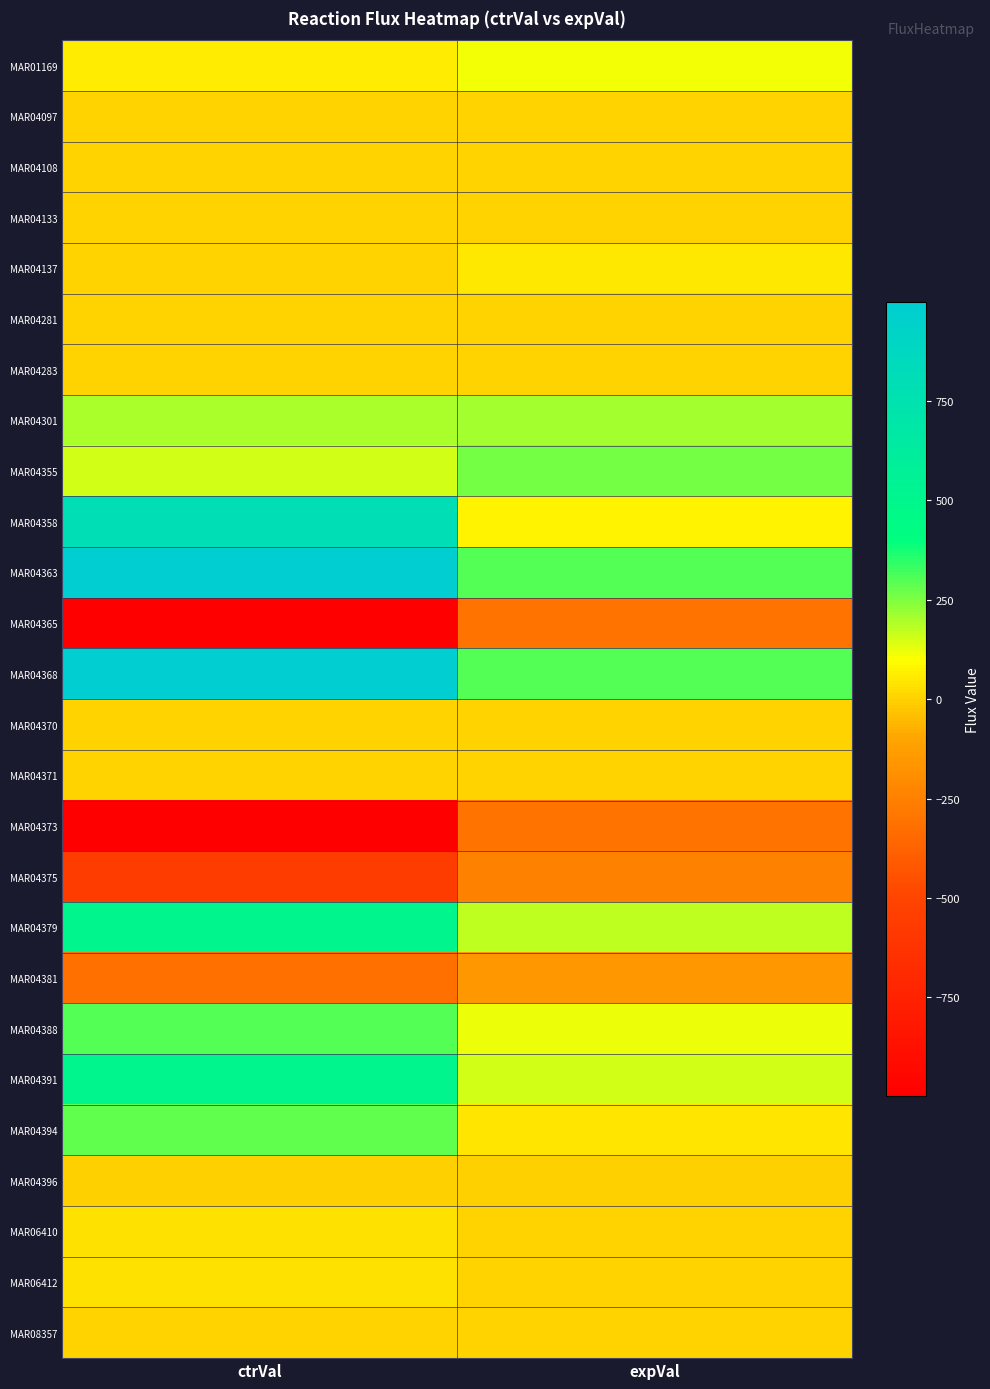

Rank the series at ctrVal from highest to lowest value.

MAR04368, MAR04363, MAR04358, MAR04391, MAR04379, MAR04388, MAR04394, MAR04301, MAR04355, MAR01169, MAR06412, MAR06410, MAR04281, MAR04137, MAR08357, MAR04133, MAR04108, MAR04283, MAR04370, MAR04097, MAR04371, MAR04396, MAR04381, MAR04375, MAR04365, MAR04373